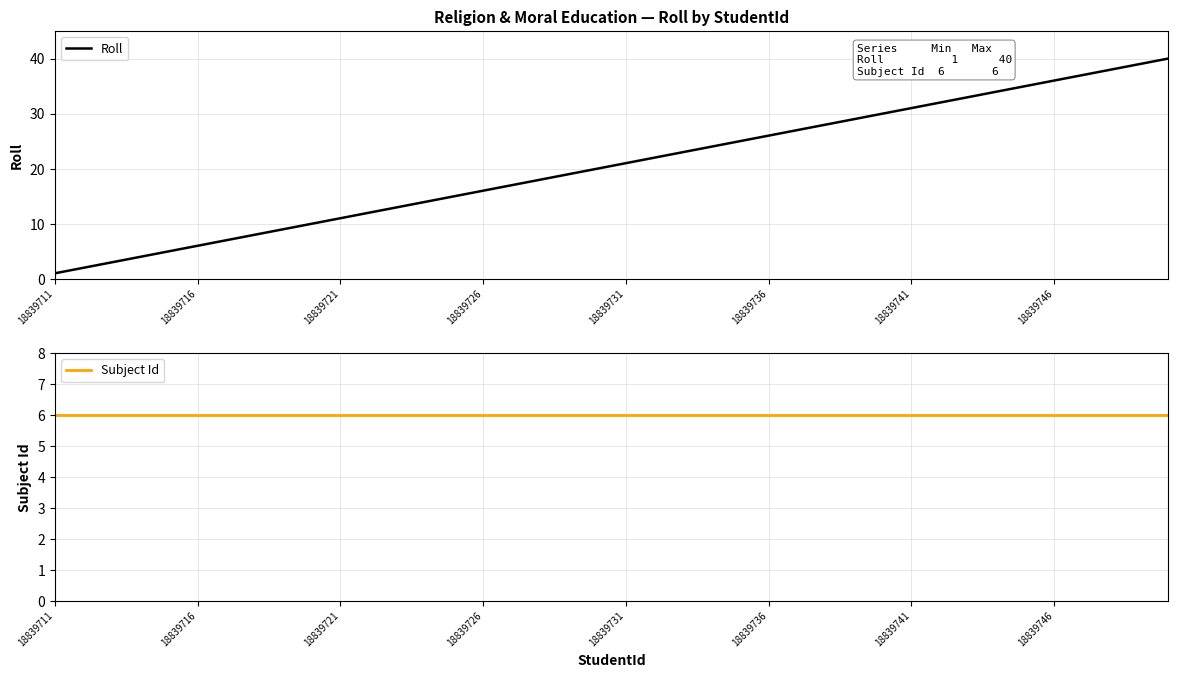

How many series are shown in this chart?

2